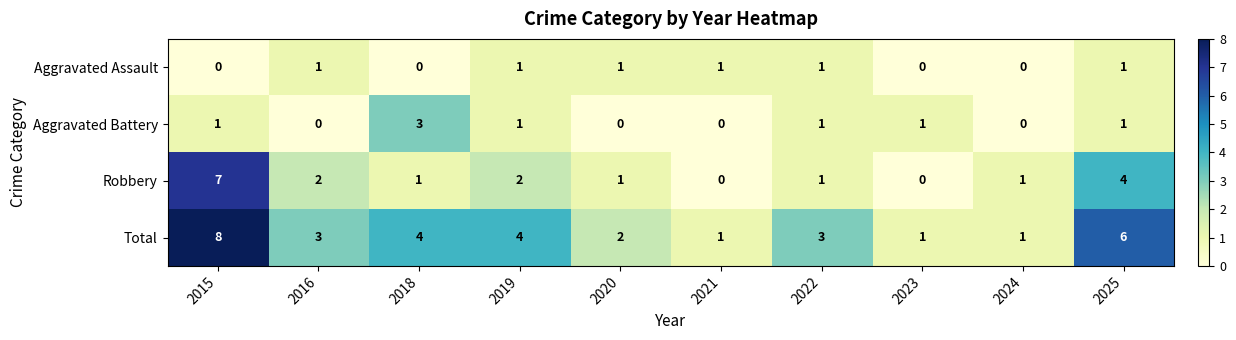

Which category has the highest value across all series?

2015